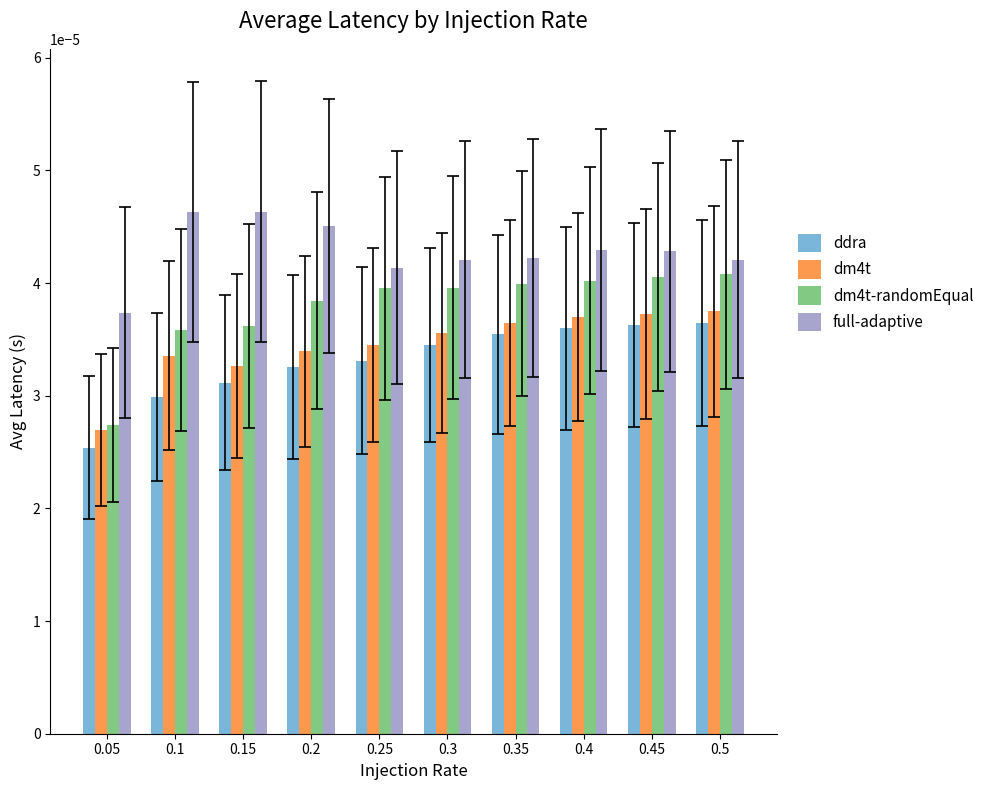

At which label is full-adaptive closest to 0?

0.05